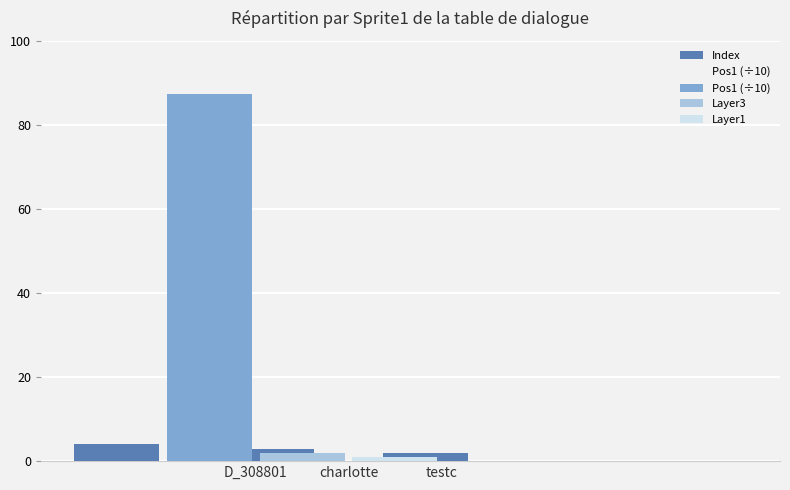

Between D_308801 and charlotte, which series saw the biggest shift?

Pos1 (÷10)